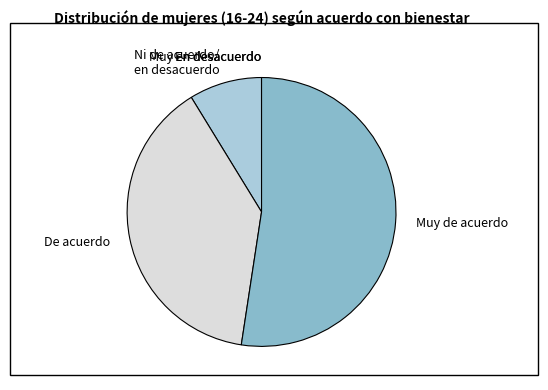

The Muy de acuerdo slice represents 58% of the pie. True or false?

False